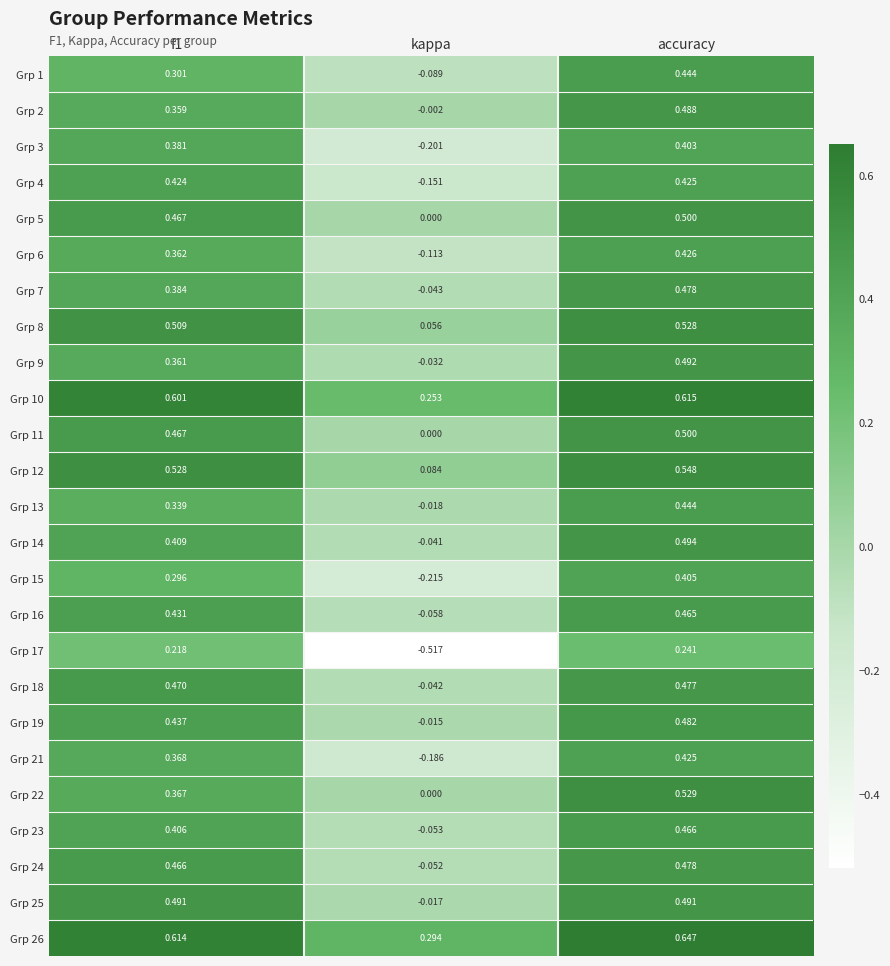

What is the spread (max minus min) of values at kappa?

0.8